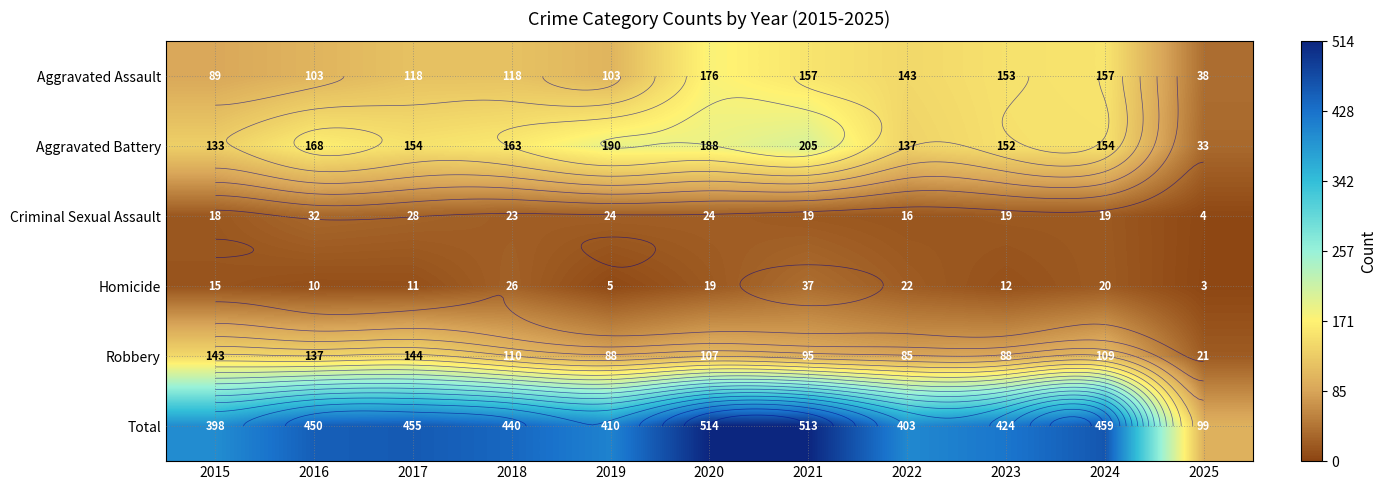

What is the maximum value for Total?

514